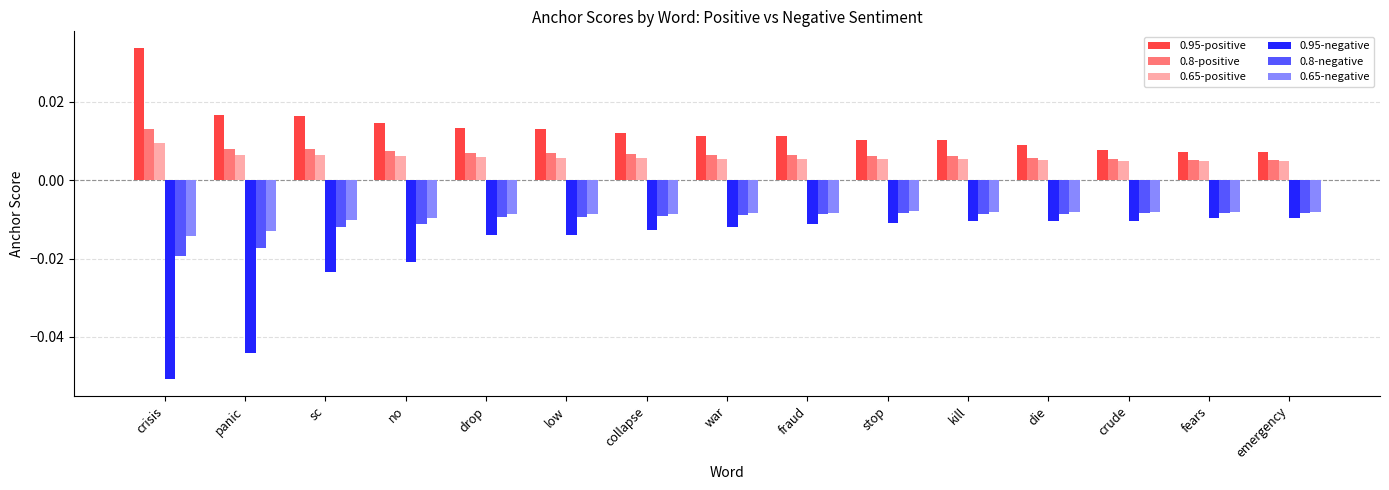

Which series has the largest total across all categories?

0.95-positive